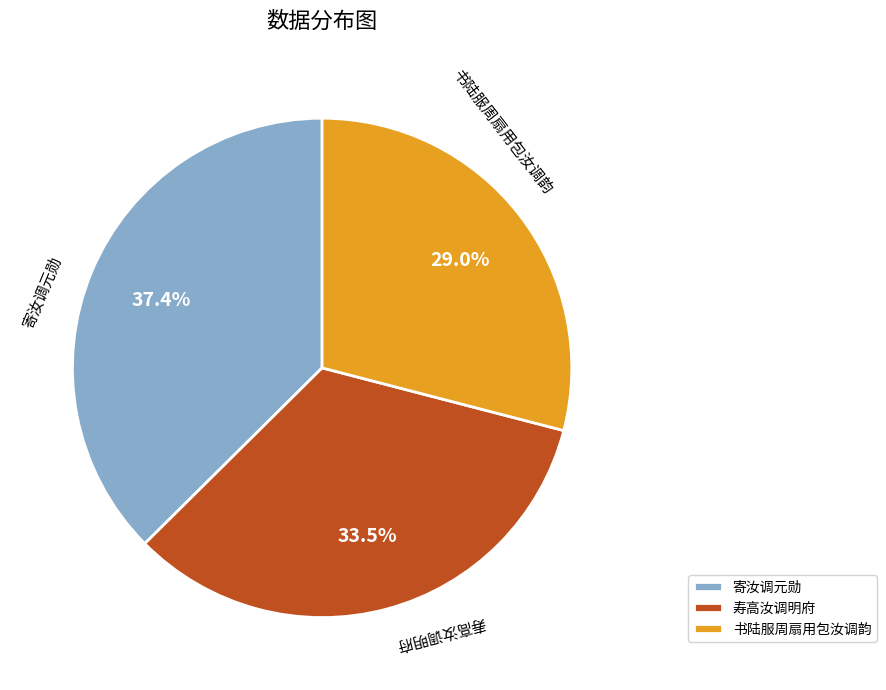

Count the number of slices in the pie.

3